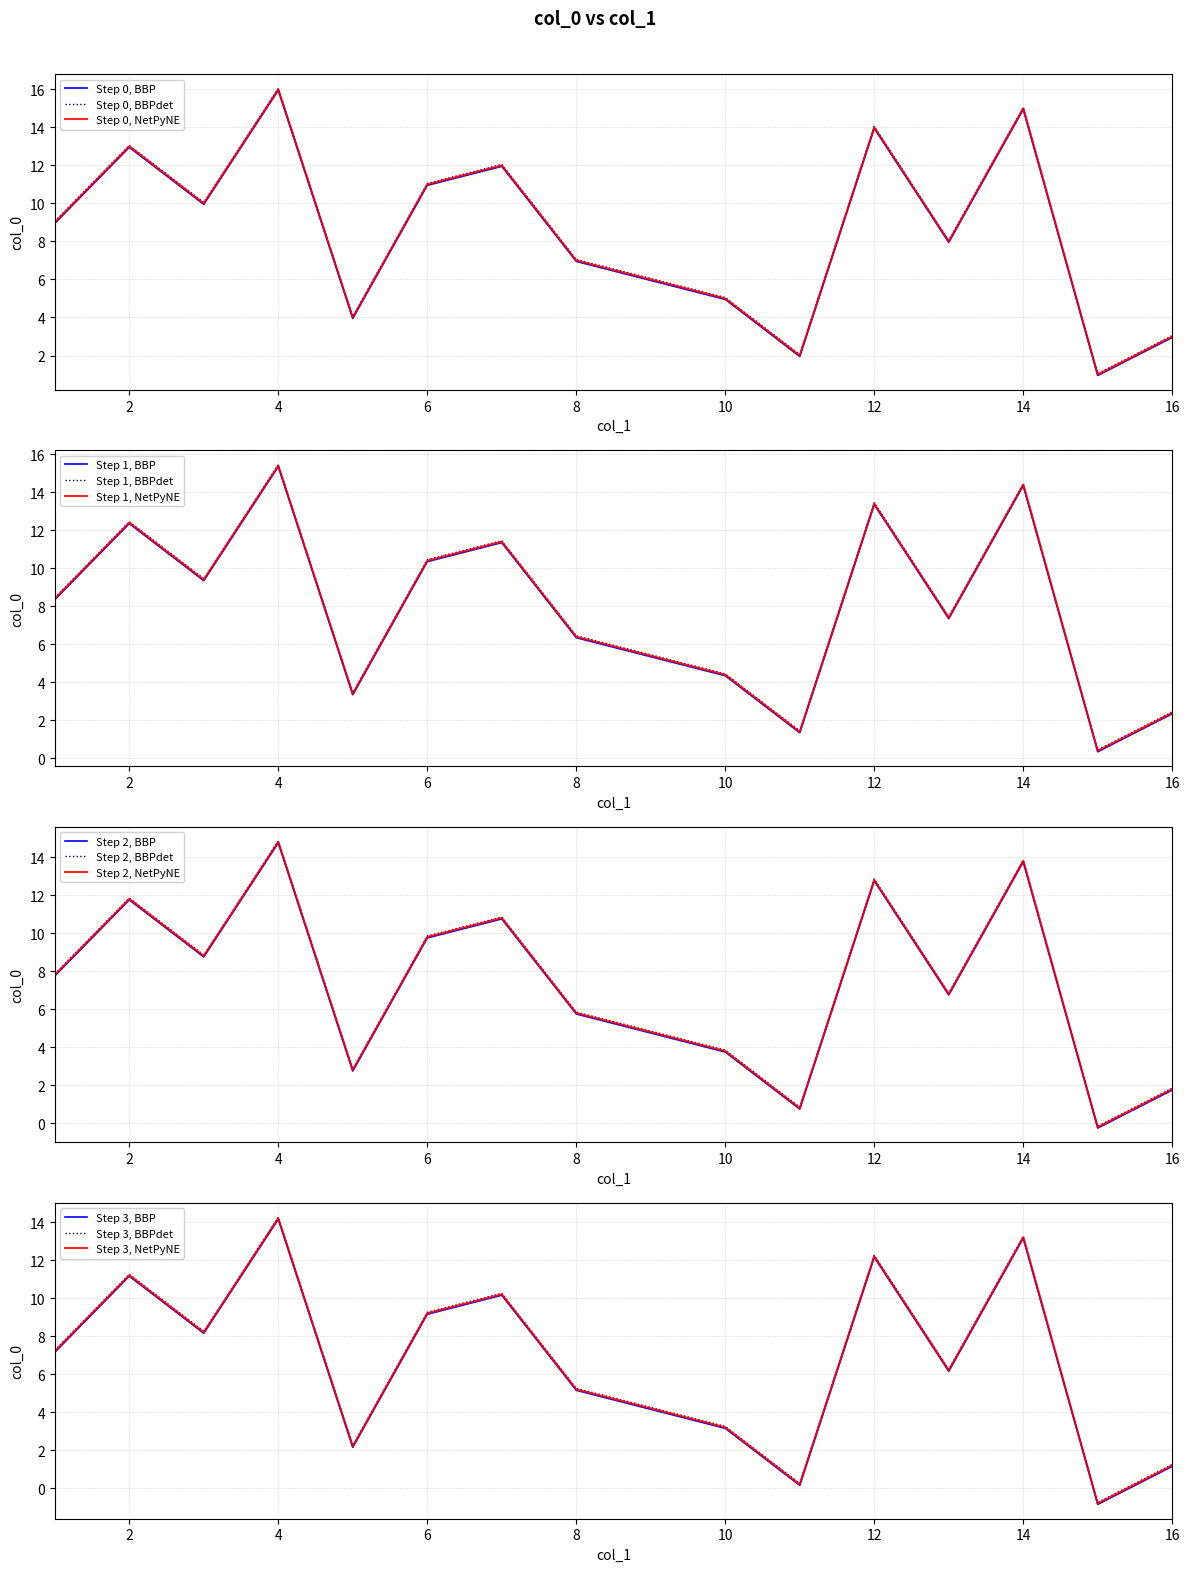

Read the NetPyNE value at 9.

6.0